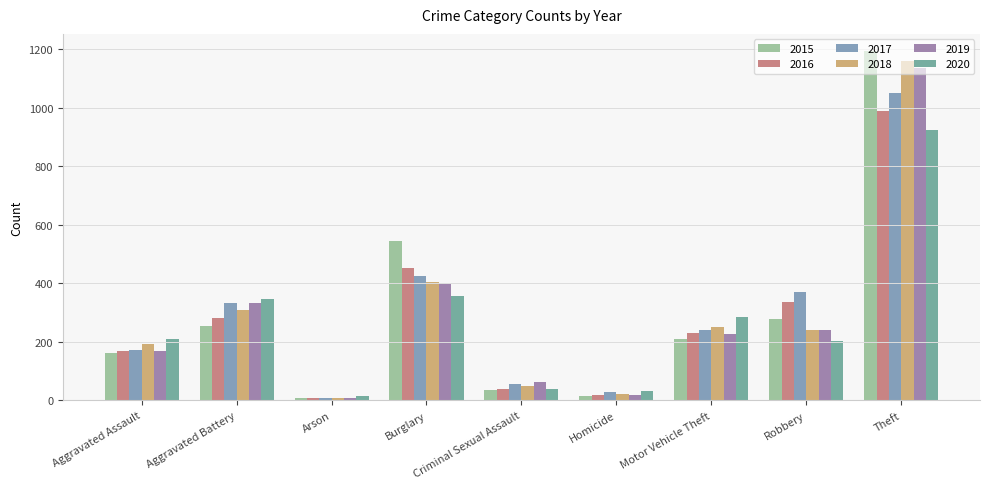

What position from the left is Theft?

9